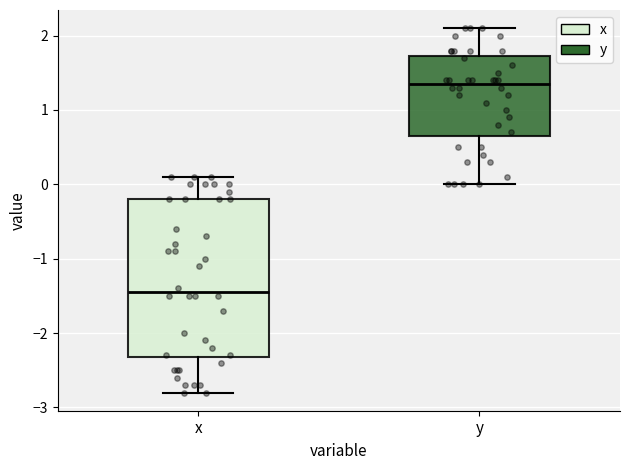

Reading left to right, read every box against the y-axis: the position of its median line, the range the box covers, and the ends of its whiskers. The values are not printed on the chart, so give them approximately, as read against the axis.

x: median -1.4, box -2.3 to -0.2, whiskers -2.8 to 0.1
y: median 1.4, box 0.7 to 1.7, whiskers 0.0 to 2.1